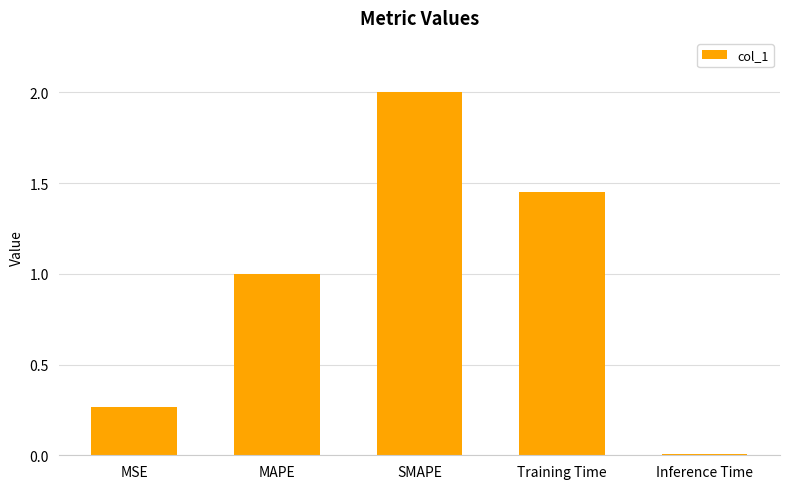

Are the bars horizontal?

No